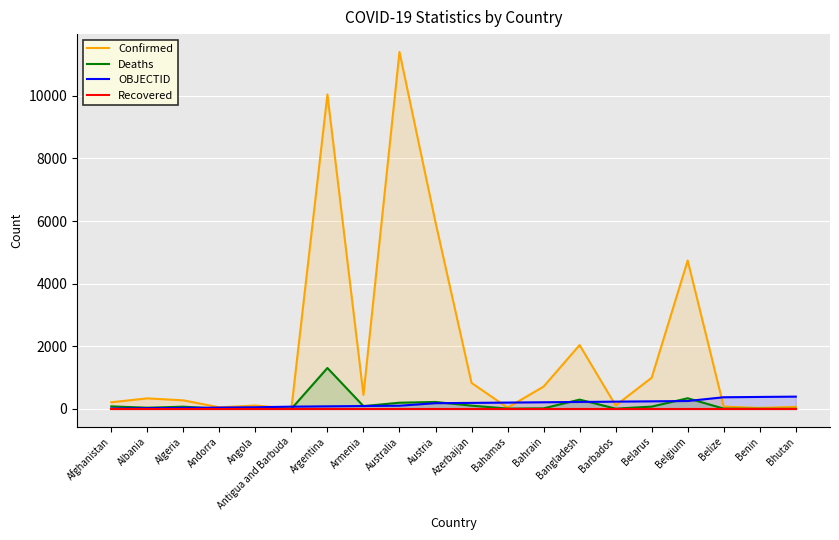

At which category is the sum across all series the highest?

Australia